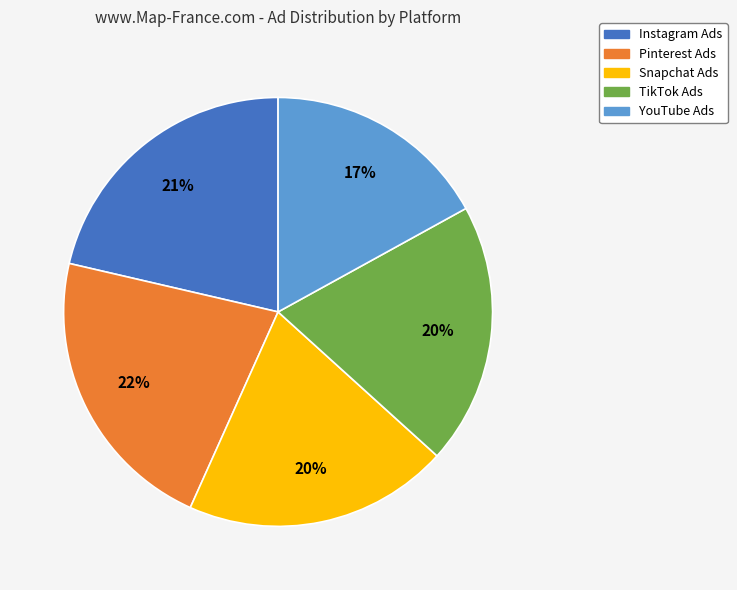

Do TikTok Ads and YouTube Ads together represent more than half of the pie?

No